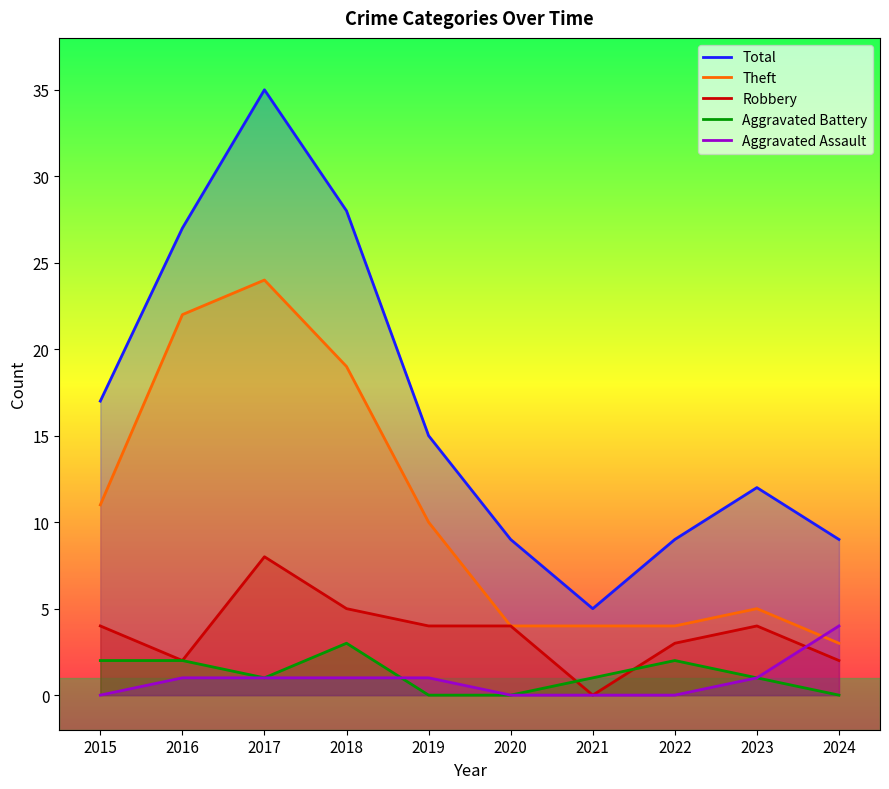

Which series changed the most between 2019 and 2020?

Total